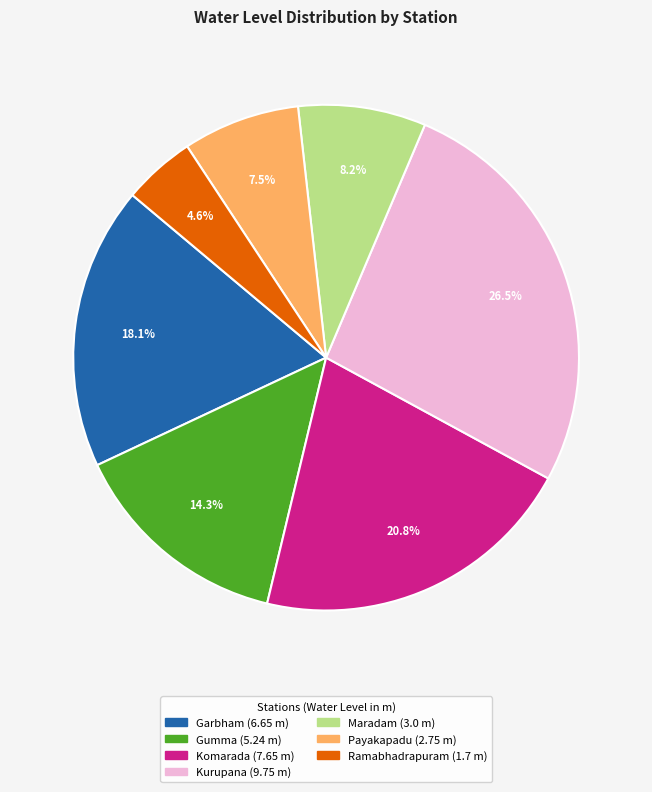

Which has a higher value, Garbham or Komarada?

Komarada